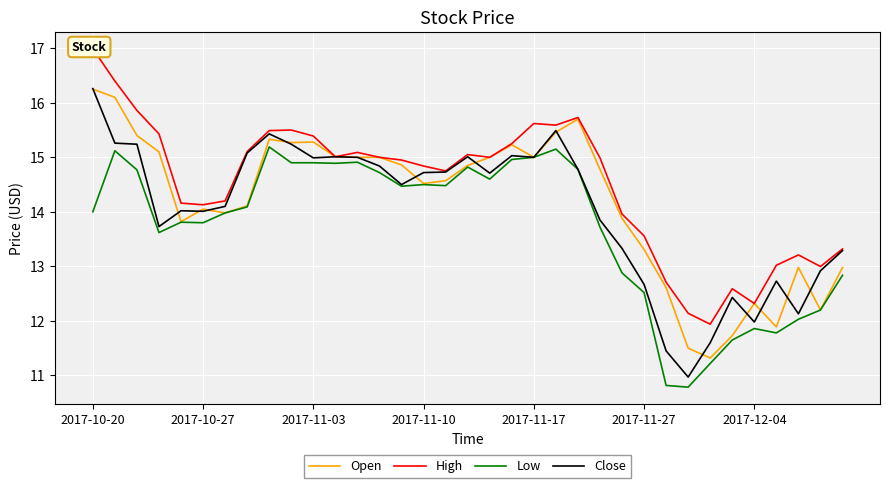

What is the minimum value for Low?

10.8